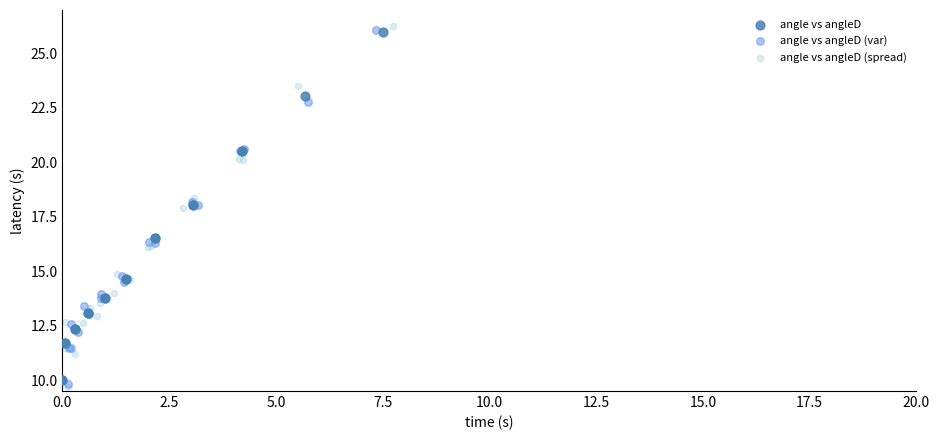

Which series has the widest spread of Y values?

angle vs angleD (spread)